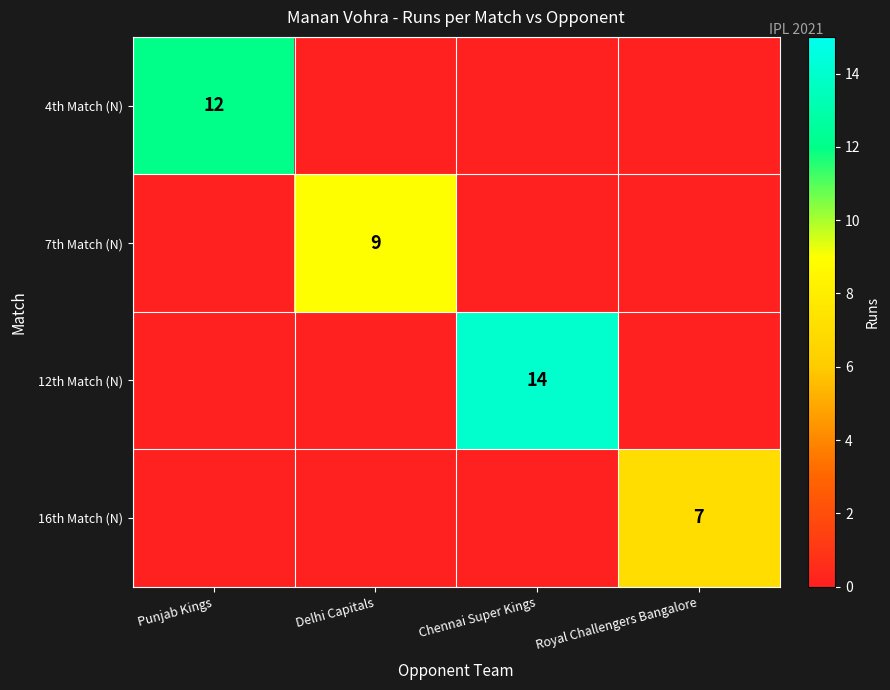

List the series in order of their overall mean, highest first.

12th Match (N), 4th Match (N), 7th Match (N), 16th Match (N)